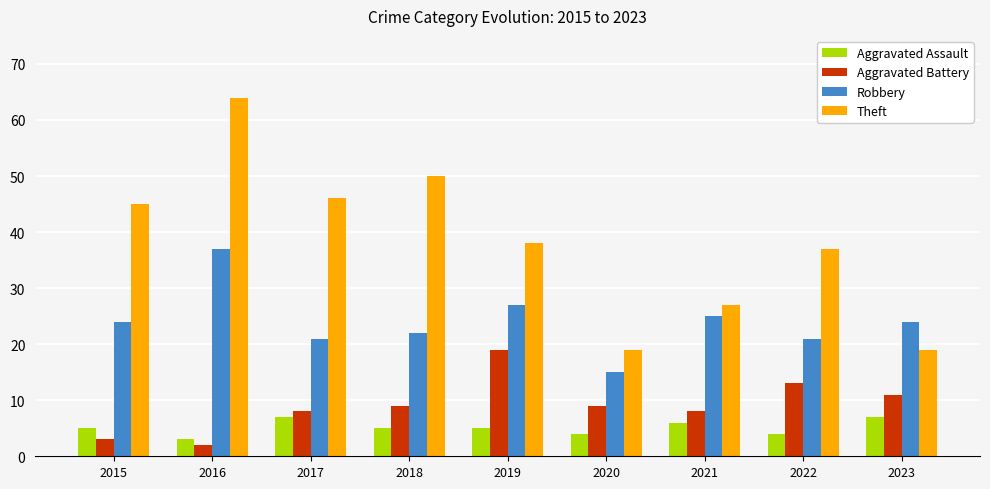

How many series are shown in this chart?

4